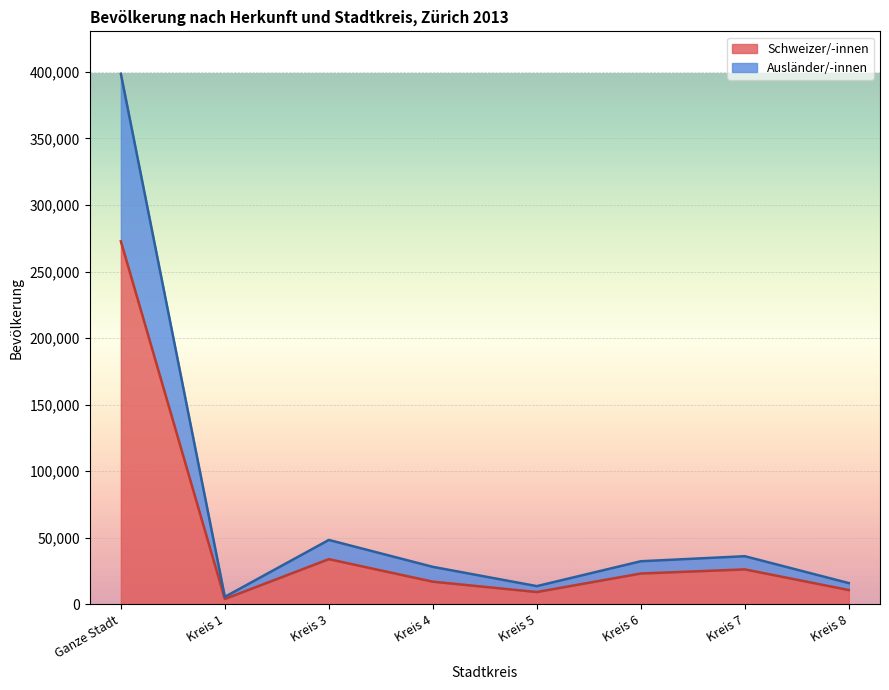

Which label corresponds to the largest value in the chart?

Ganze Stadt